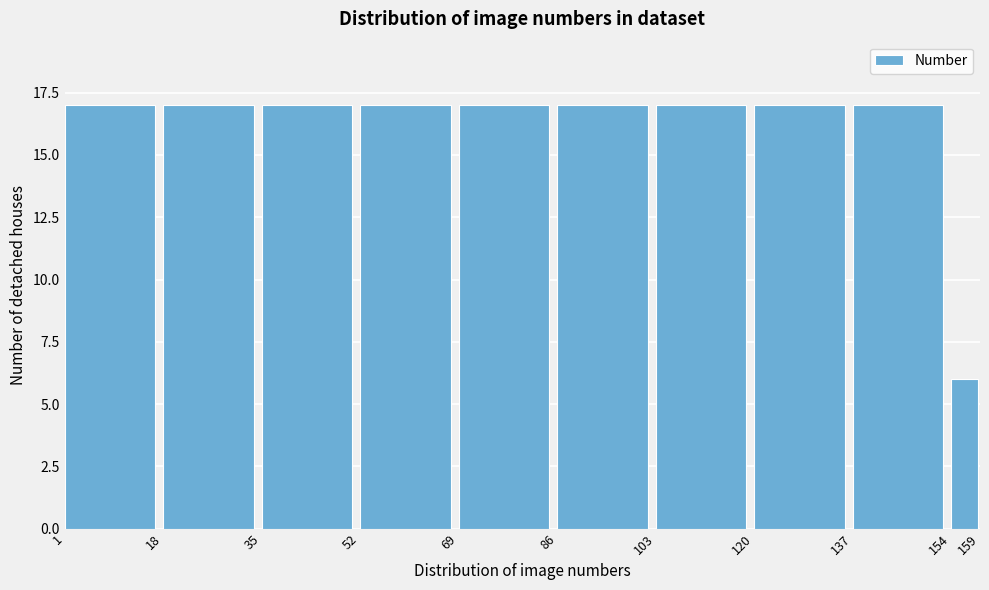

Reading left to right, list every bar in this chart as the range it spans on the x-axis followed by its height. The values are not printed on the chart, so give them approximately, as read against the axis.

1 to 18: 17
18 to 35: 17
35 to 52: 17
52 to 69: 17
69 to 86: 17
86 to 103: 17
103 to 120: 17
120 to 137: 17
137 to 154: 17
154 to 159: 6